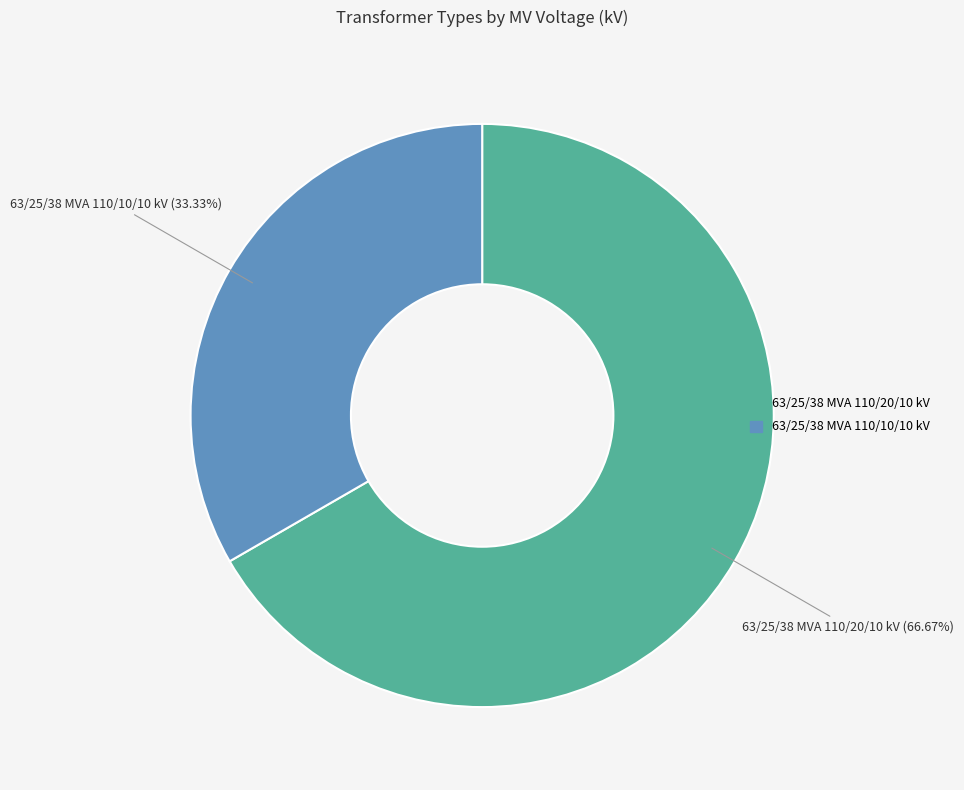

Is 63/25/38 MVA 110/20/10 kV the majority of the pie?

Yes